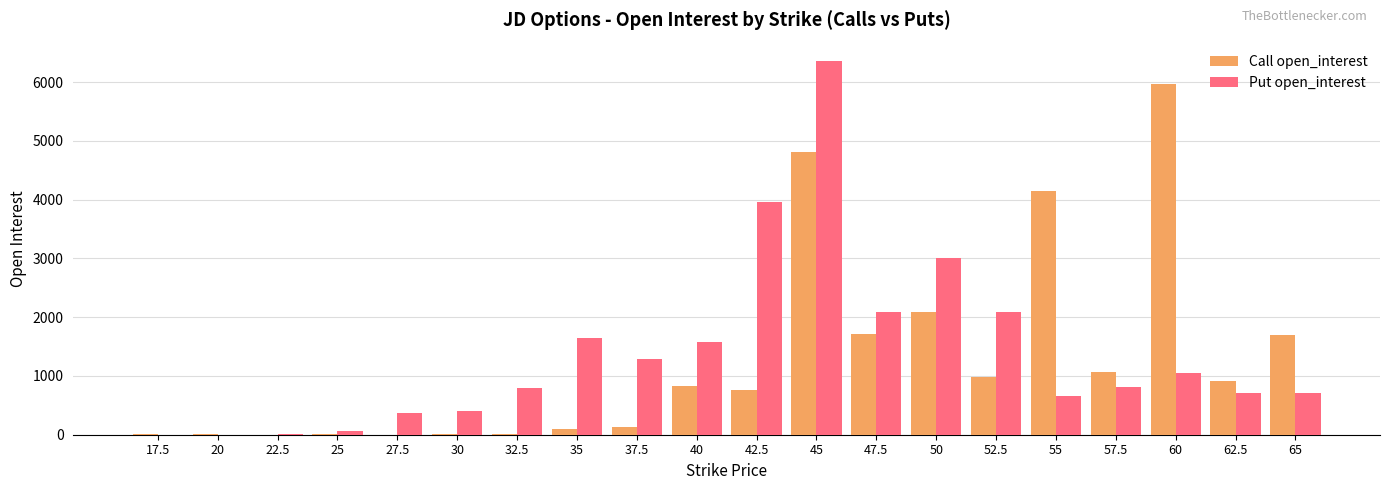

Which series has the widest spread of values?

Put open_interest